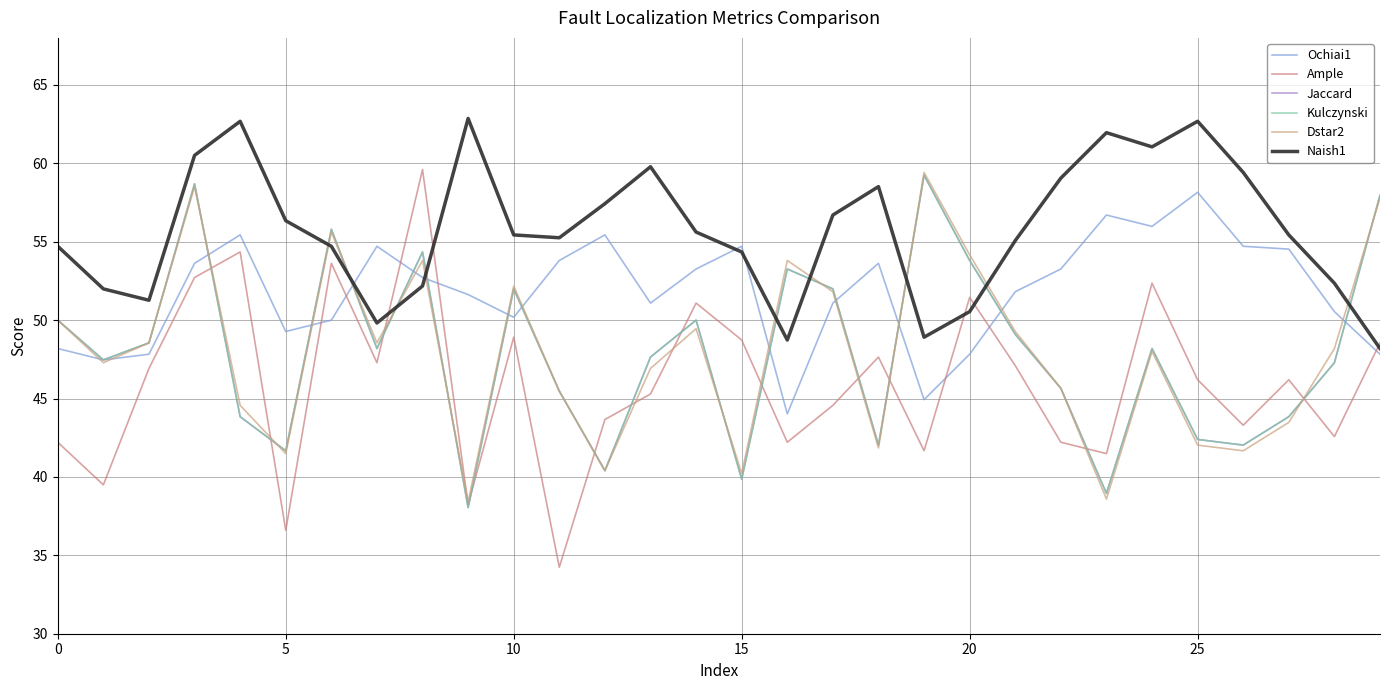

Does the chart display data point markers on the line(s)?

No